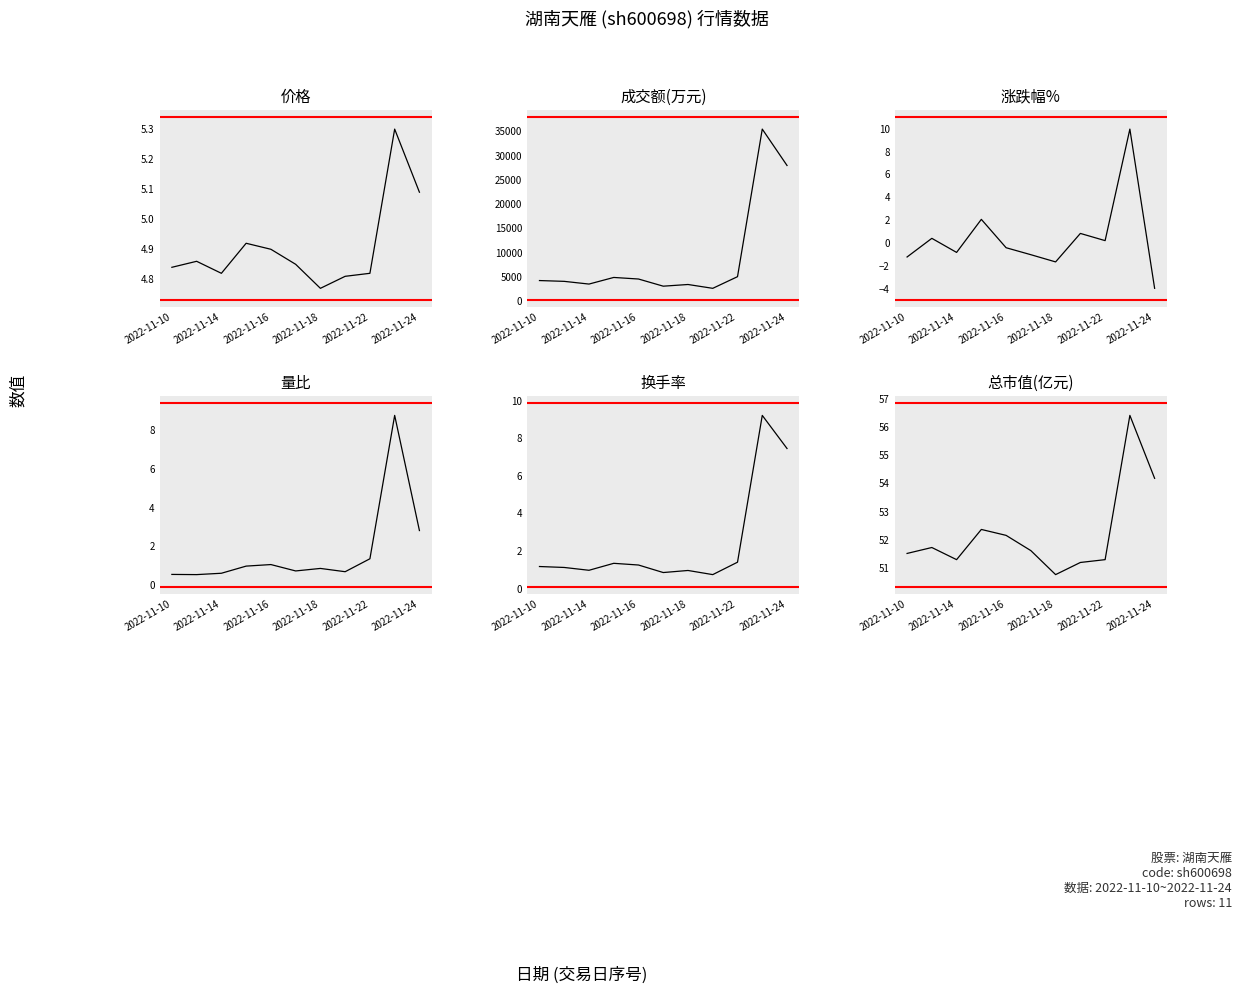

Is it true that 换手率 equals 9.2 at 9?

True